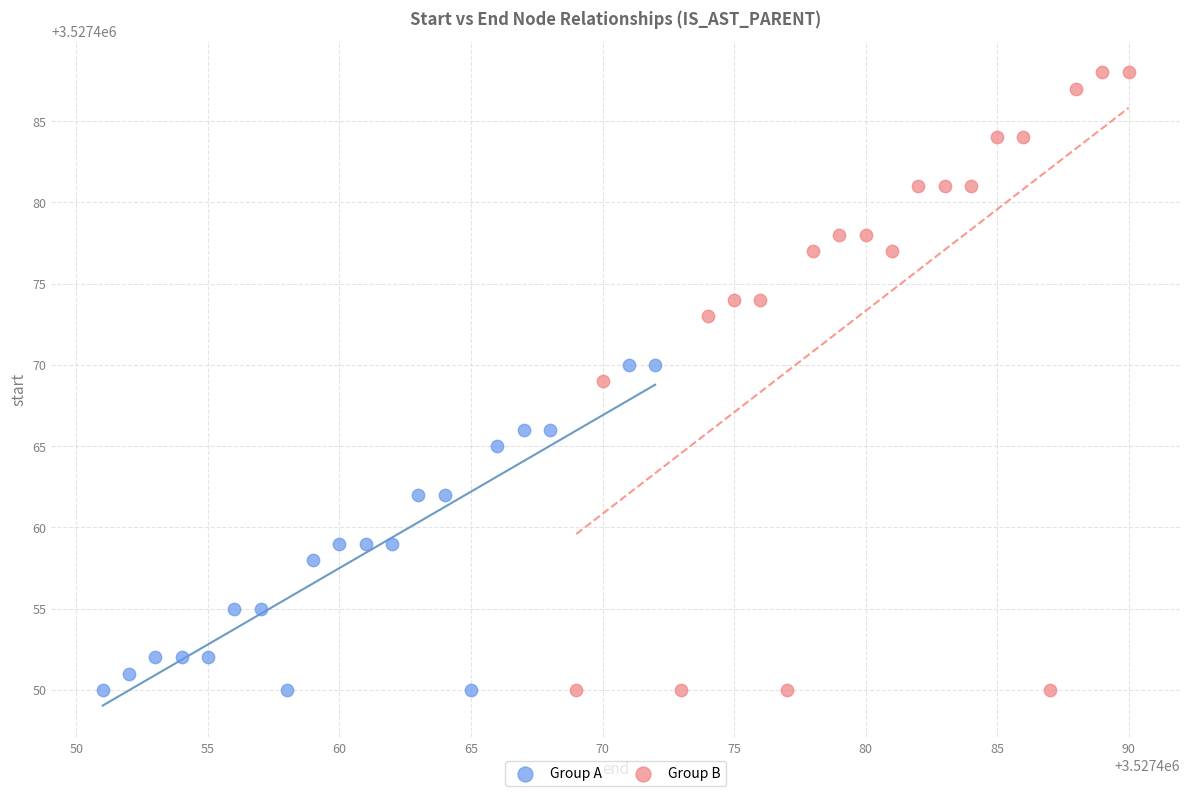

Which series has the widest spread of Y values?

Group B